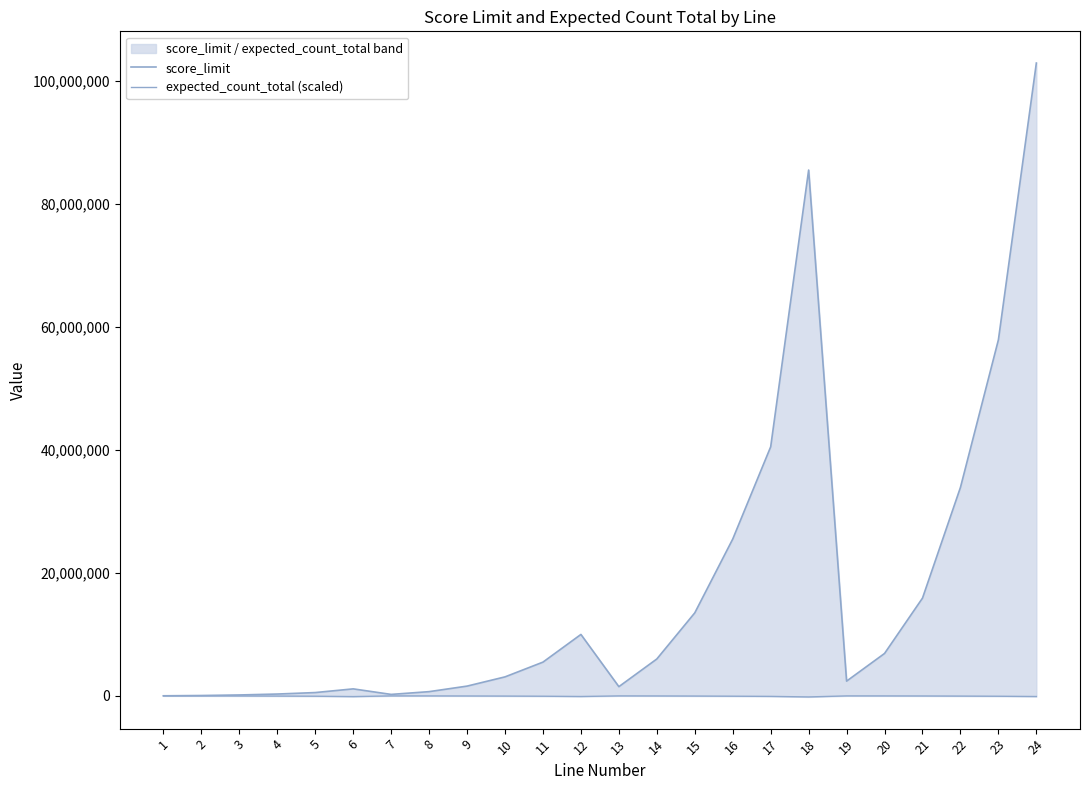

Reading right to left, what are all the values shown in this chart?

score_limit: 102900000	57900000	33900000	15900000	6900000	2400000	85500000	40500000	25500000	13500000	6000000	1500000	9990000	5490000	3090000	1590000	690000	240000	1140000	540000	300000	150000	60000	15000
expected_count_total (scaled): -102900	-57900	-33900	-15900	-6900	-2400	-171000	-81000	-51000	-27000	-12000	-3000	-99900	-54900	-30900	-15900	-6900	-2400	-114000	-54000	-30000	-15000	-6000	-1500